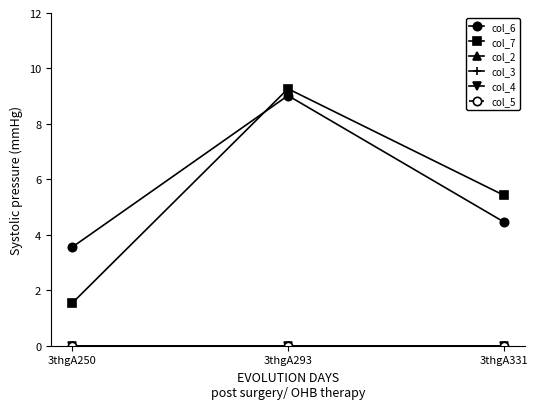

Rank the series by their maximum value, from lowest to highest.

col_2, col_3, col_4, col_5, col_6, col_7